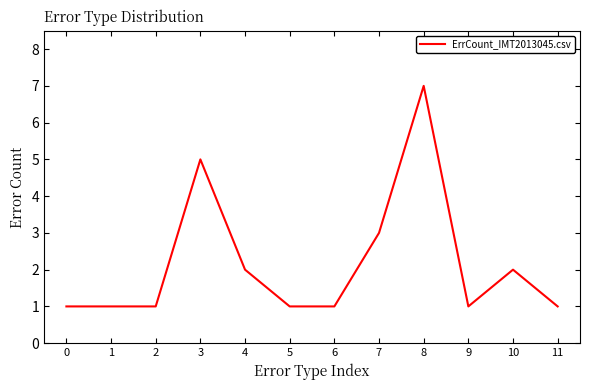

What is the difference between the maximum and minimum values?

6